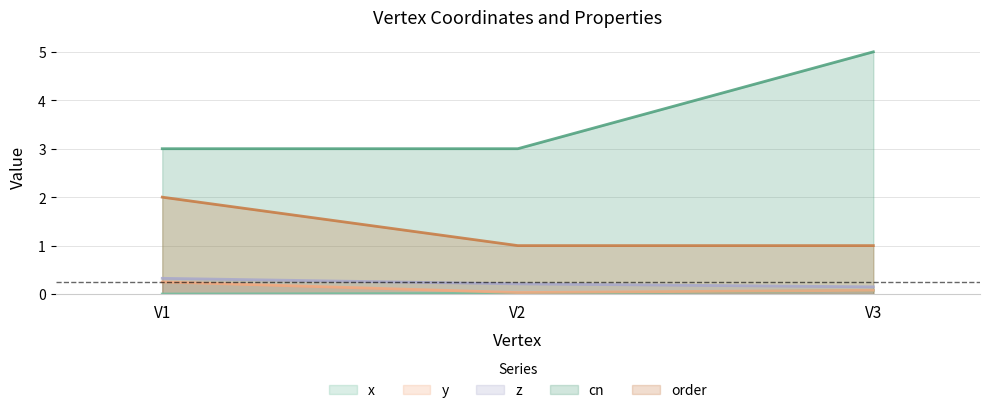

At which label is x closest to 0?

V1